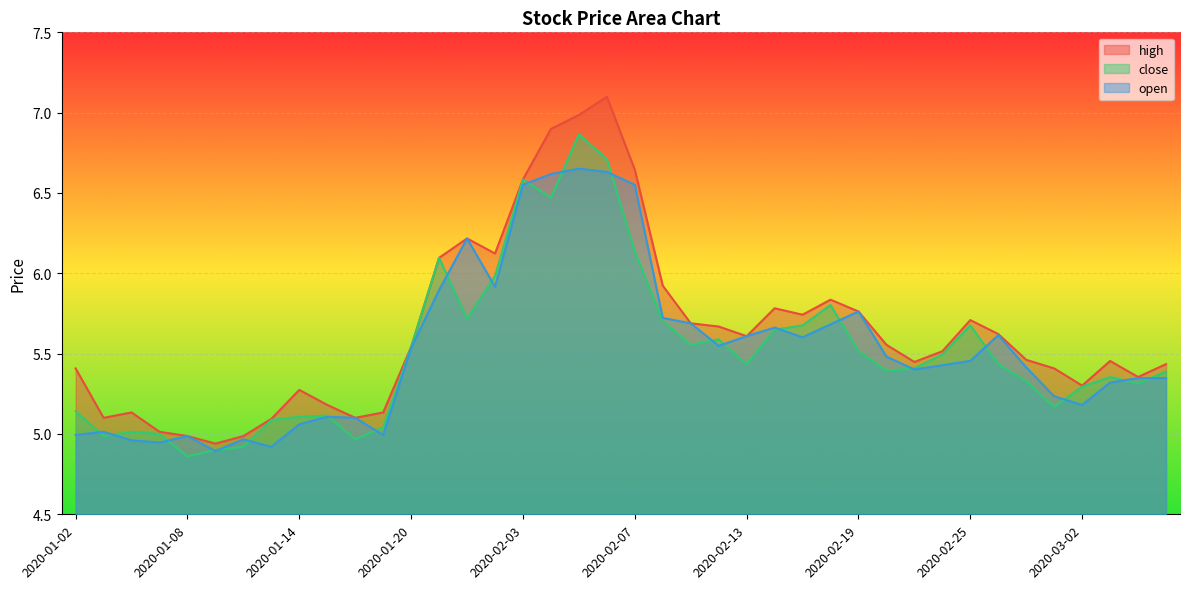

Where is the first local maximum for high?

2020-01-06